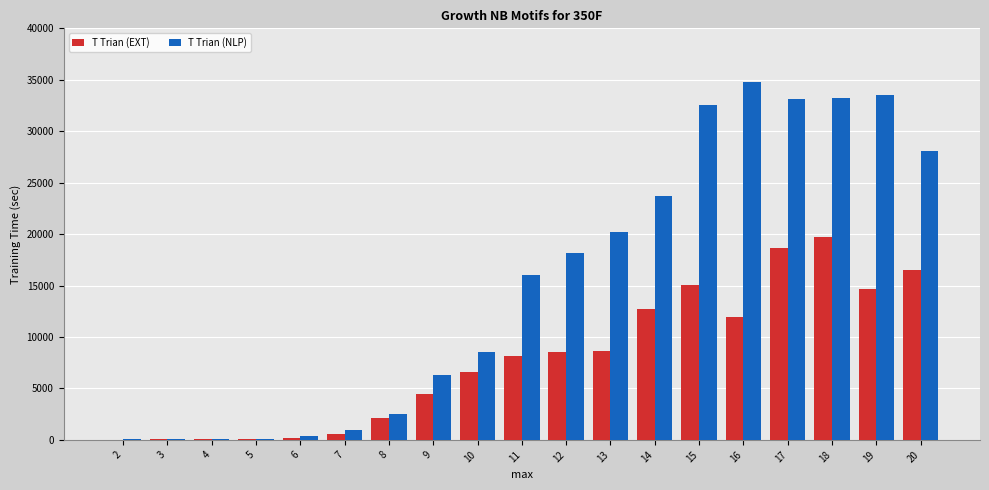

The value of T Trian (NLP) at 14 is 23675.8. True or false?

True